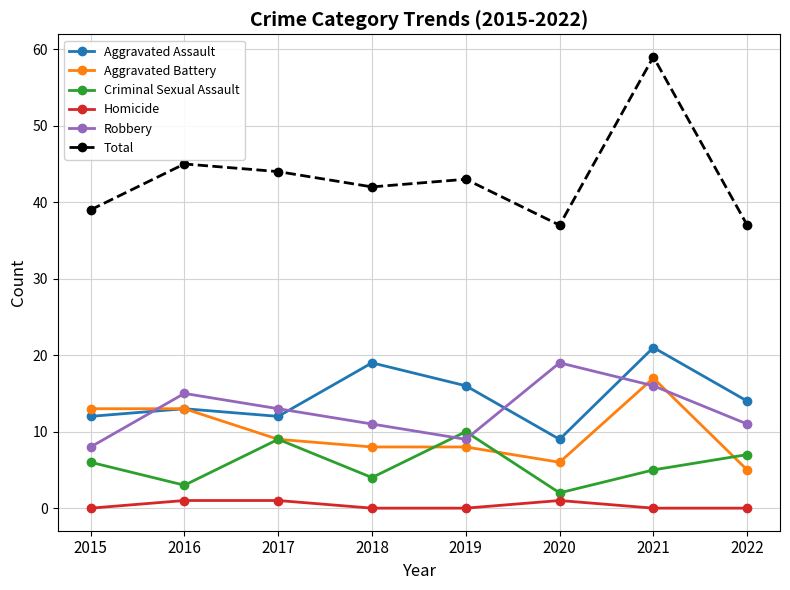

What is the lowest value of the Total series?

37